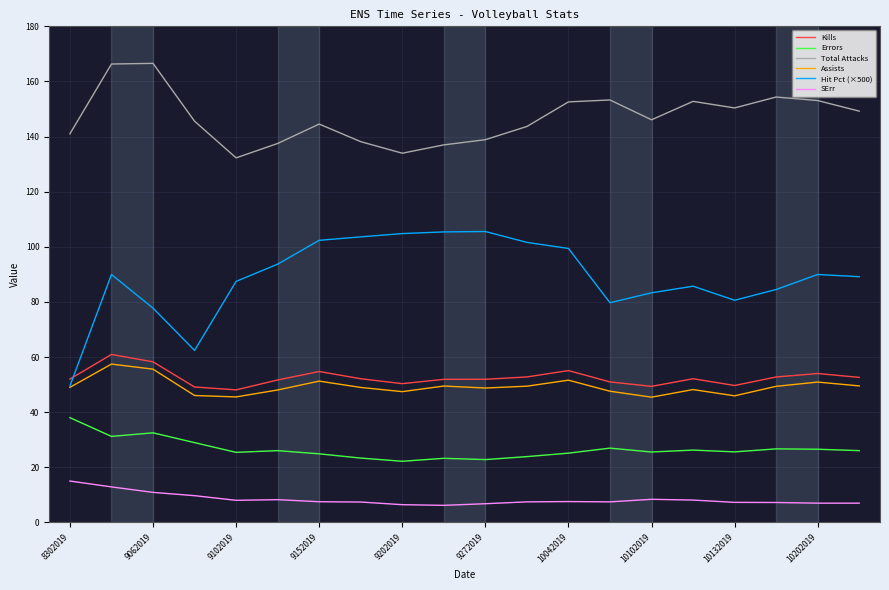

Which series has the largest range (max minus min)?

Hit Pct (×500)